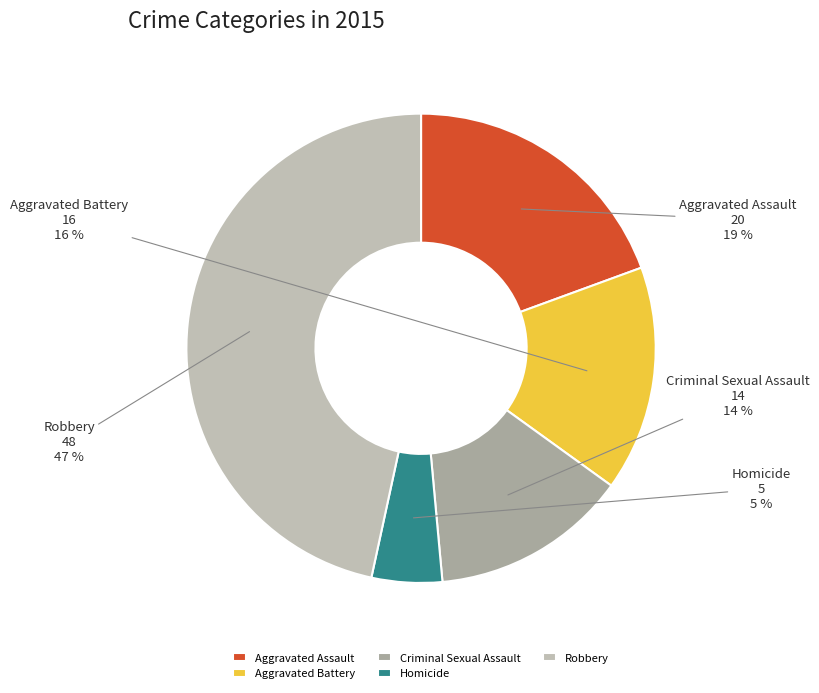

The Aggravated Battery slice represents 21% of the pie. True or false?

False